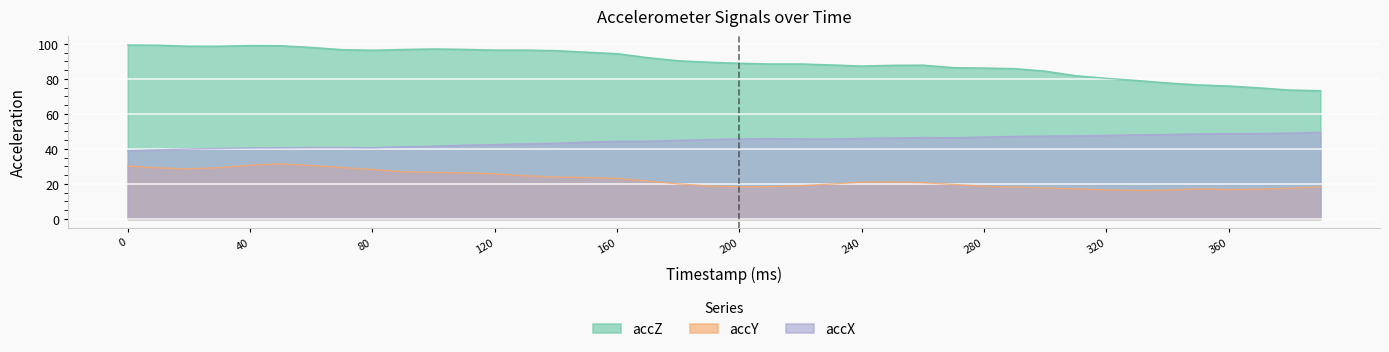

Count the number of categories in the chart.

40